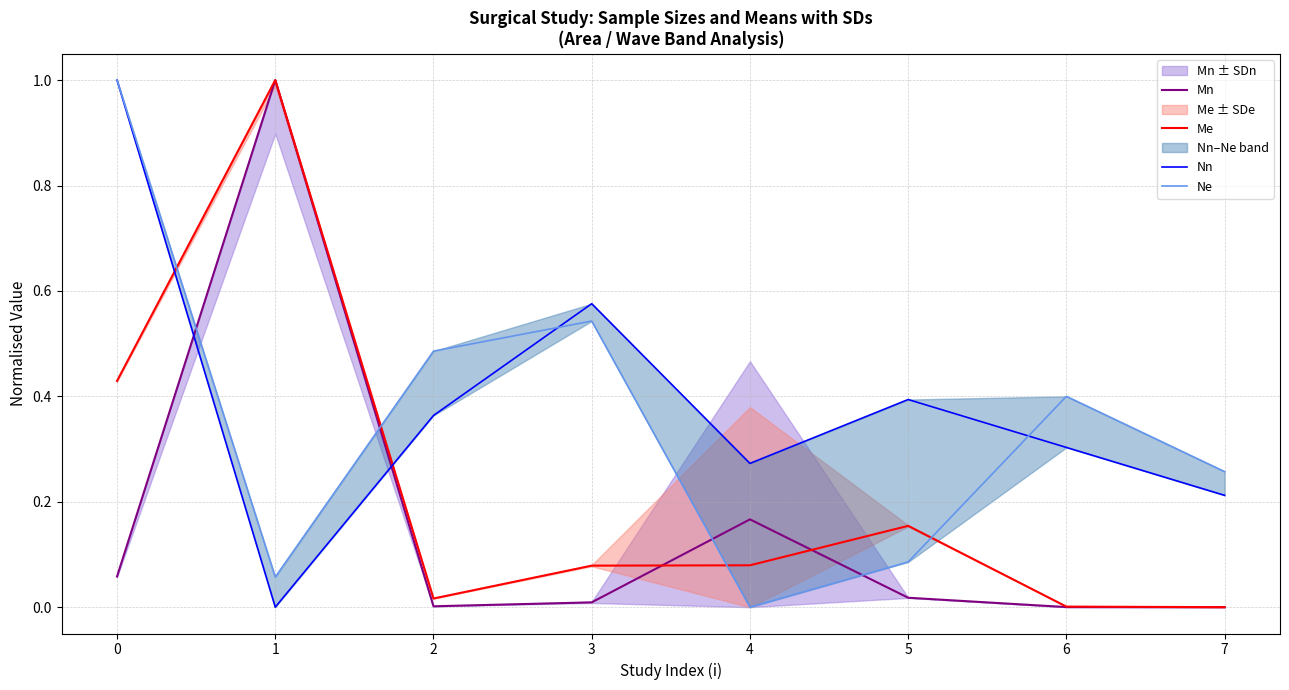

Where do Nn and Me first cross each other?

0 and 1